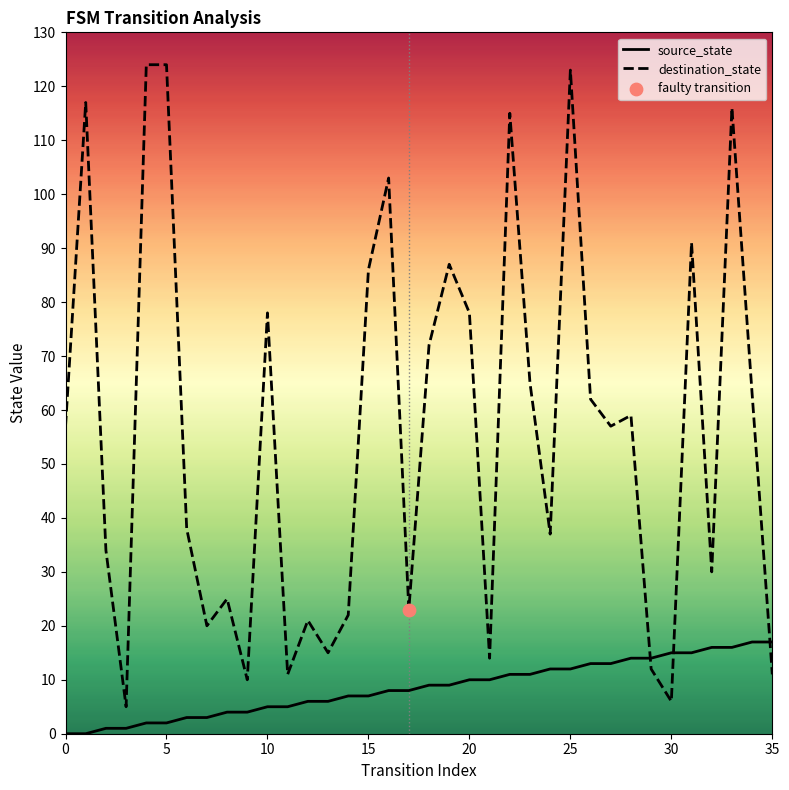

What is the maximum value for source_state?

17